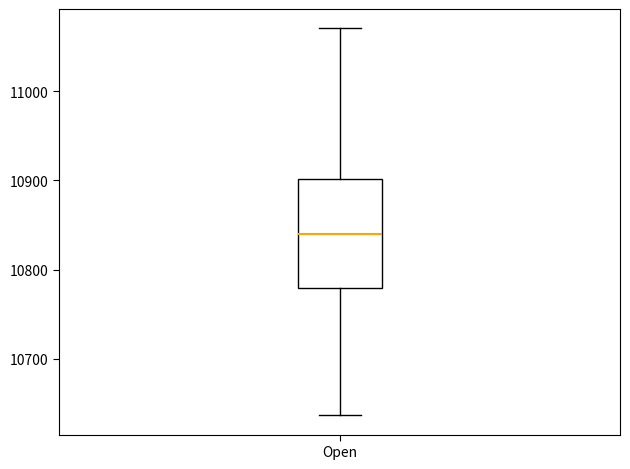

Where is the upper edge of the box for Open on the y-axis? The values are not printed on the chart, so give them approximately, as read against the axis.

10900